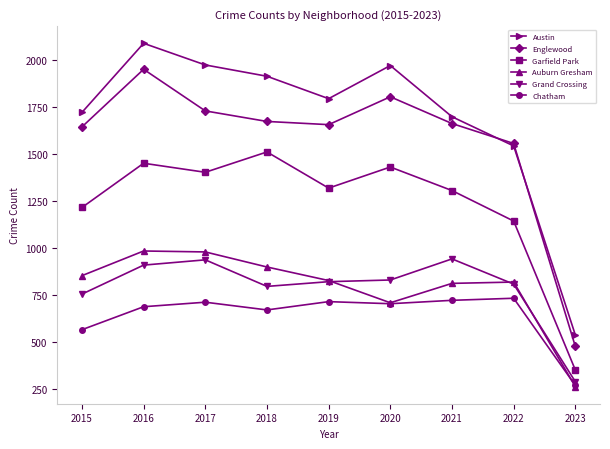

What is the value of the Grand Crossing point at the 8th from the left?

807